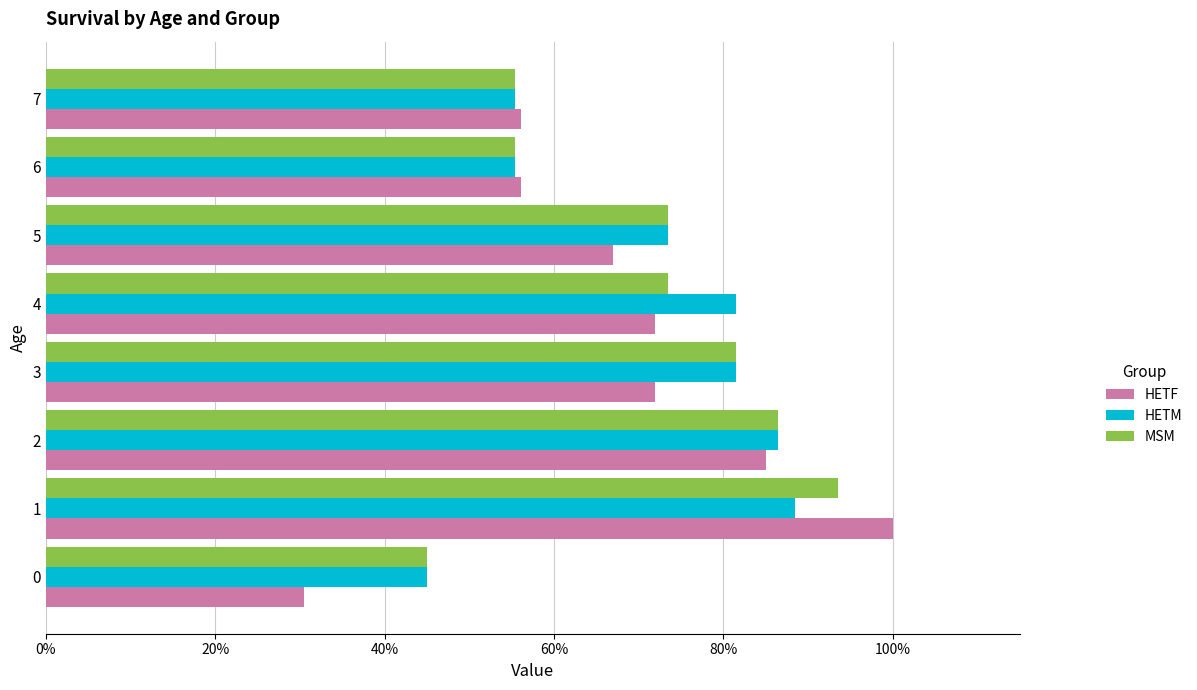

At how many categories does at least one series exceed 33?

8